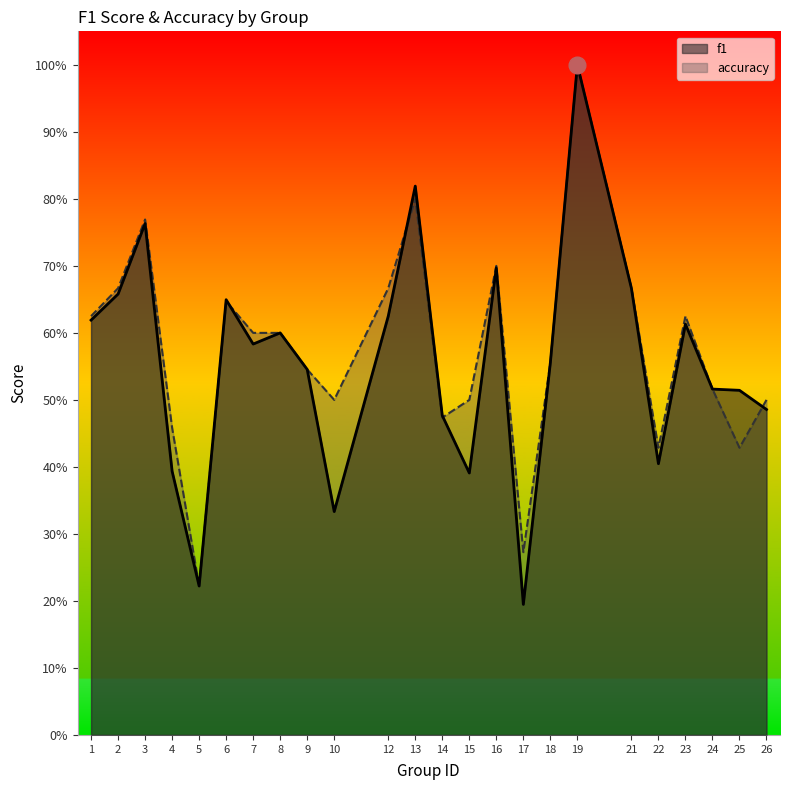

What is the difference between the second highest and second lowest values in the f1 series?

0.6